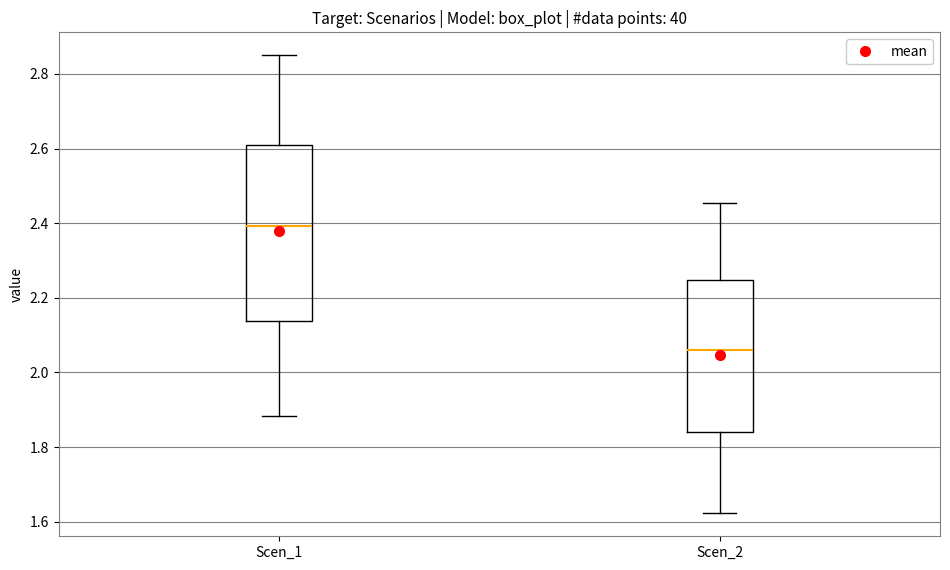

Which box is the tallest, from its lower edge to its upper edge?

Scen_1